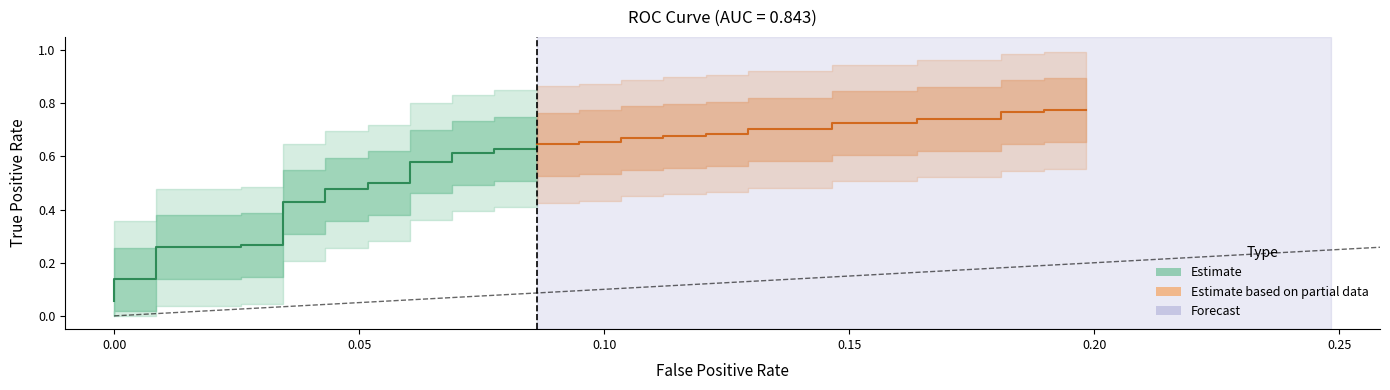

Is it true that fpr equals 0.1 at 17?

True